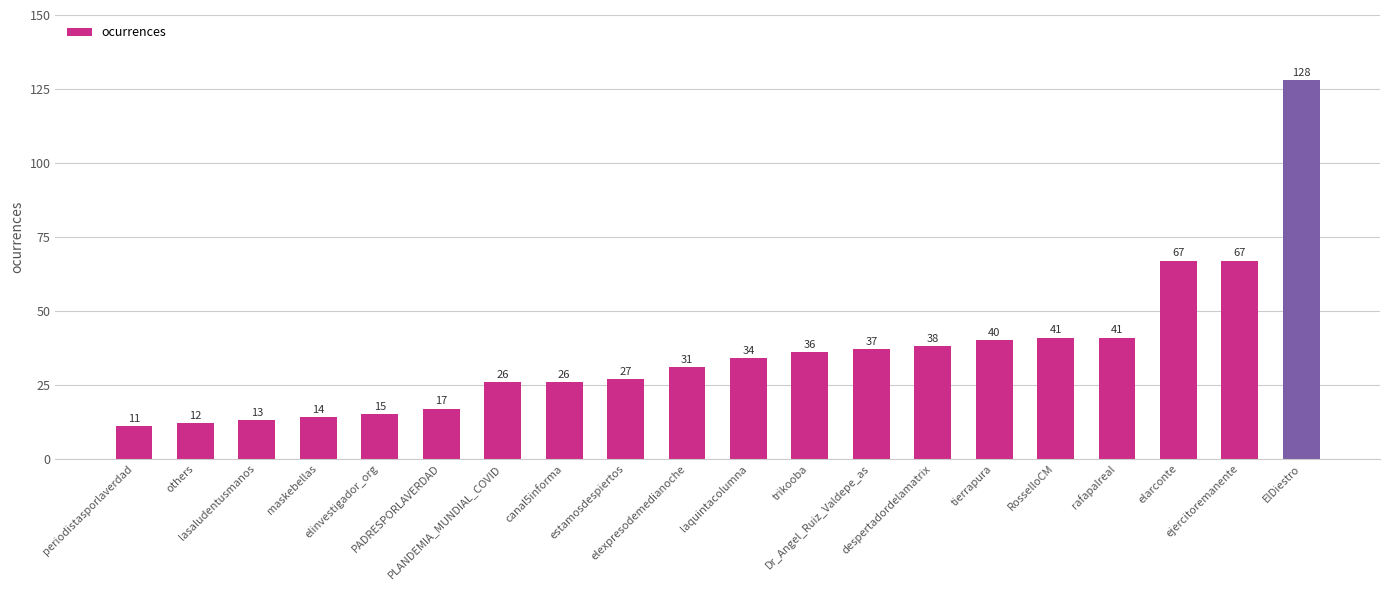

What is the value of the 14th bar from the left?

38